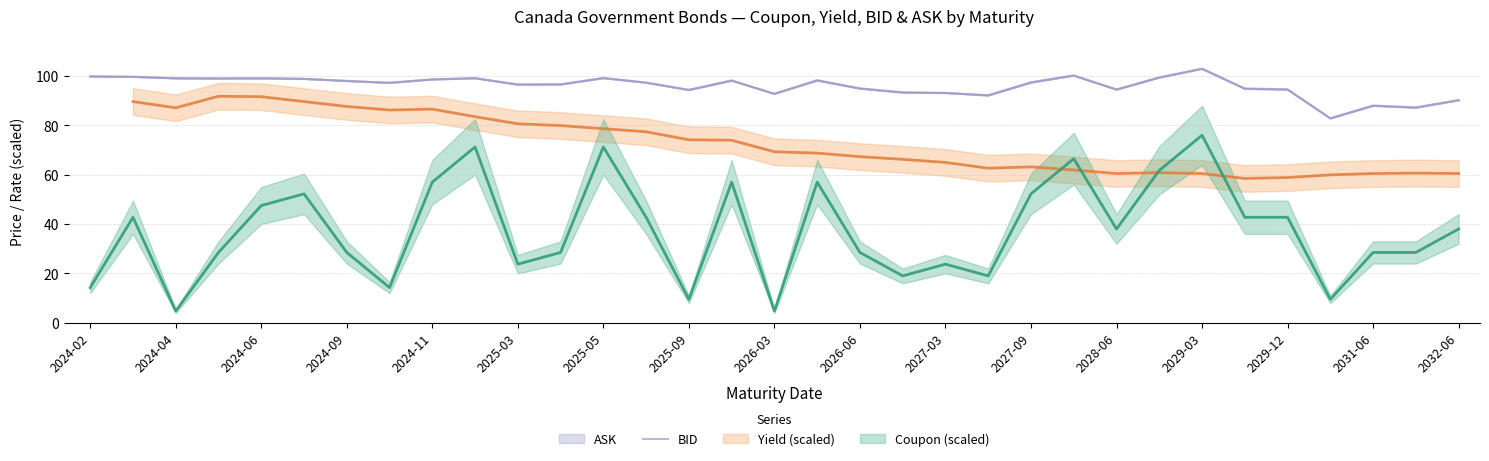

Is it true that the value at 2028-06 is 28.4?

False